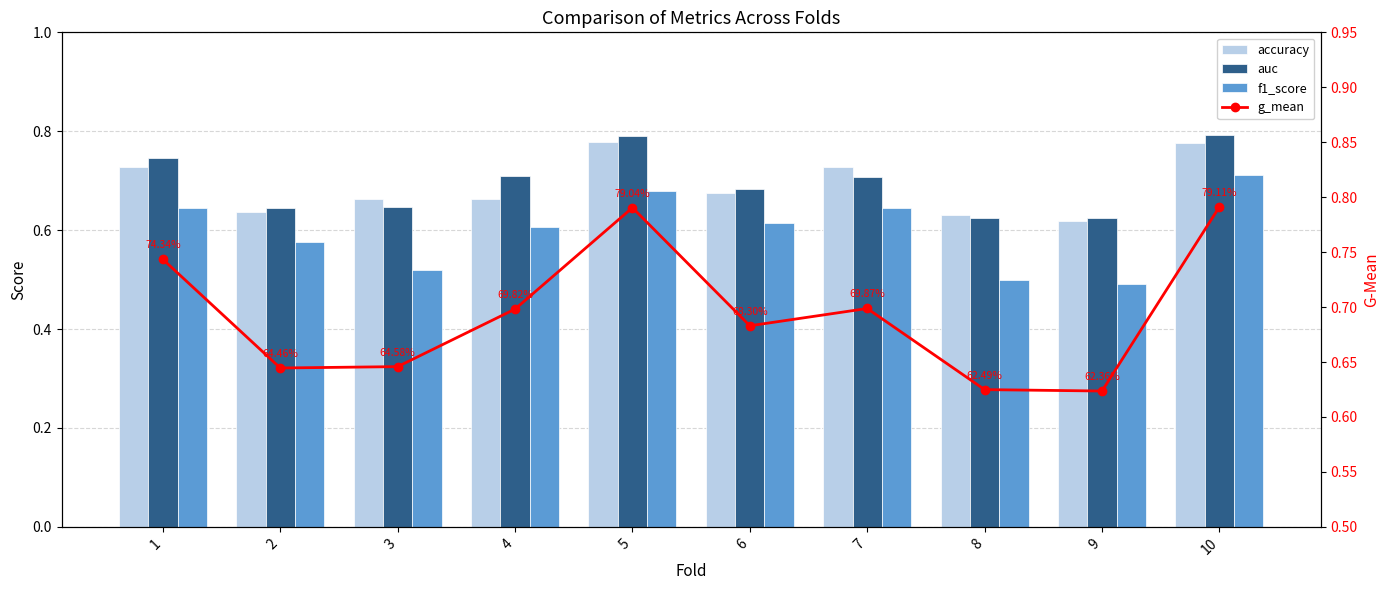

At which label is accuracy closest to 0?

9